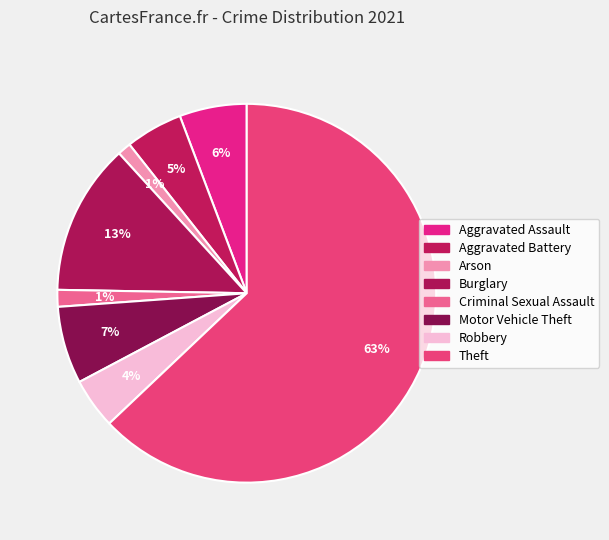

Which category has the smallest portion of the pie?

Arson